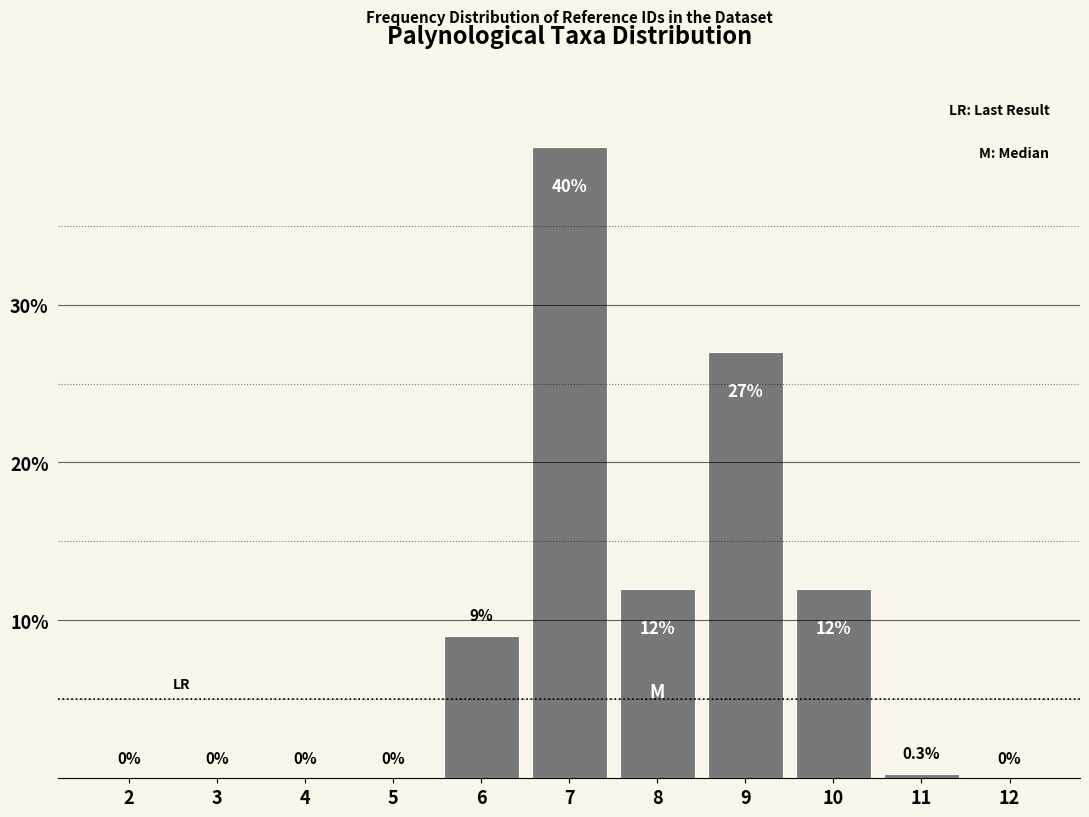

Reading left to right, what are all the values shown in this chart?

2=0.0	3=0.0	4=0.0	5=0.0	6=9.0	7=40.0	8=12.0	9=27.0	10=12.0	11=0.3	12=0.0